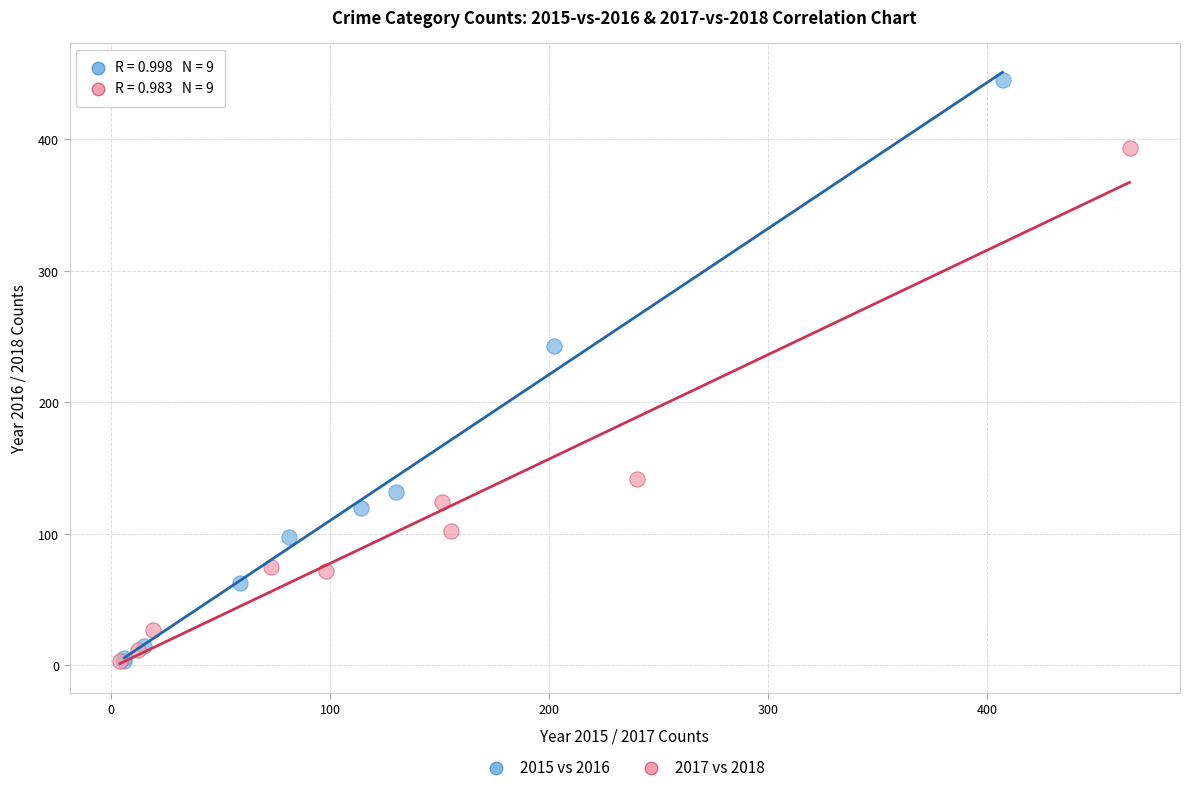

Which series has the largest Y range (max minus min)?

2015 vs 2016